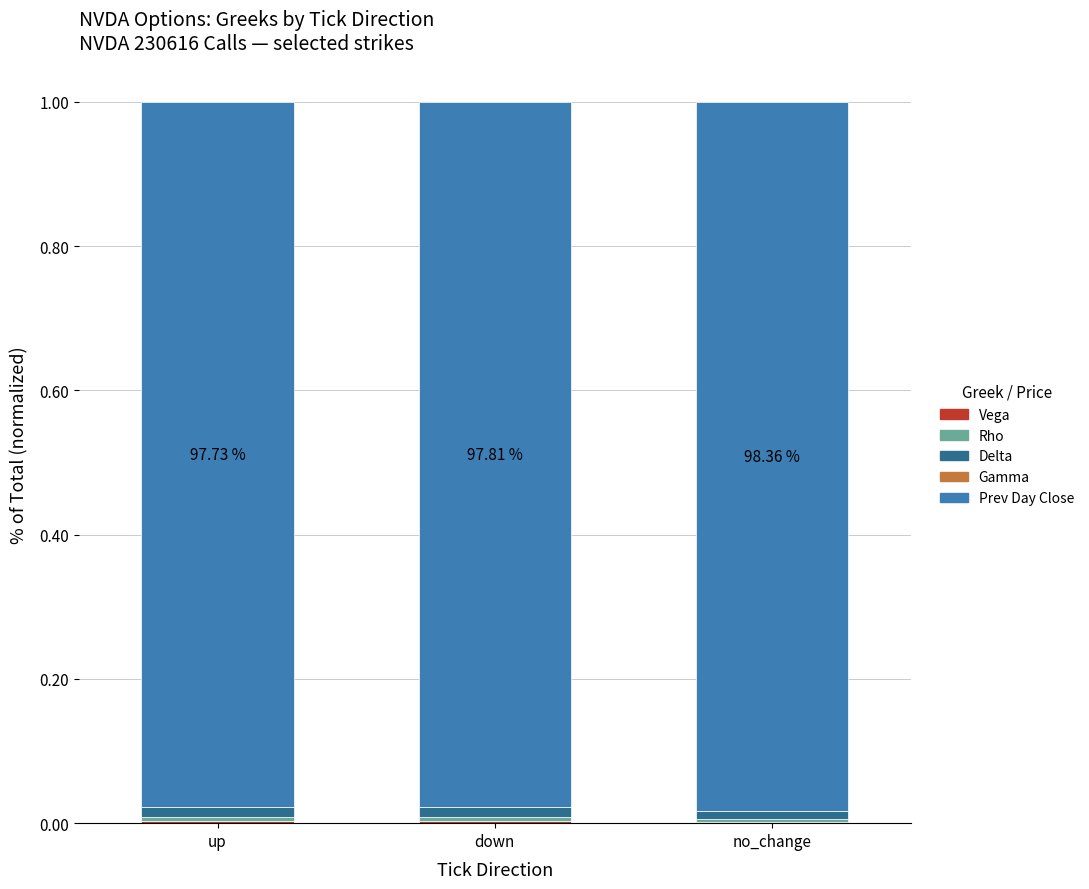

How many Delta values are between 0 and 1?

3